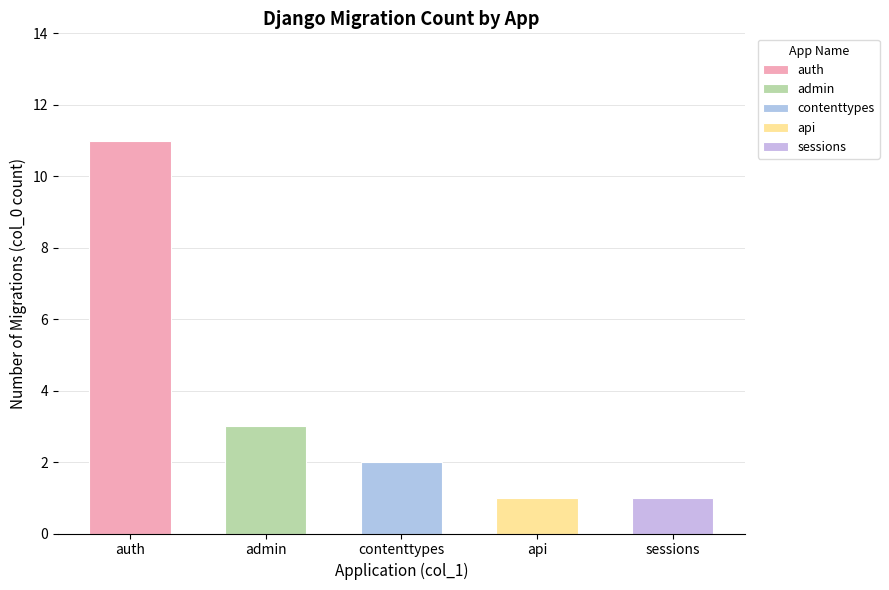

Which has a higher value, auth or auth?

auth